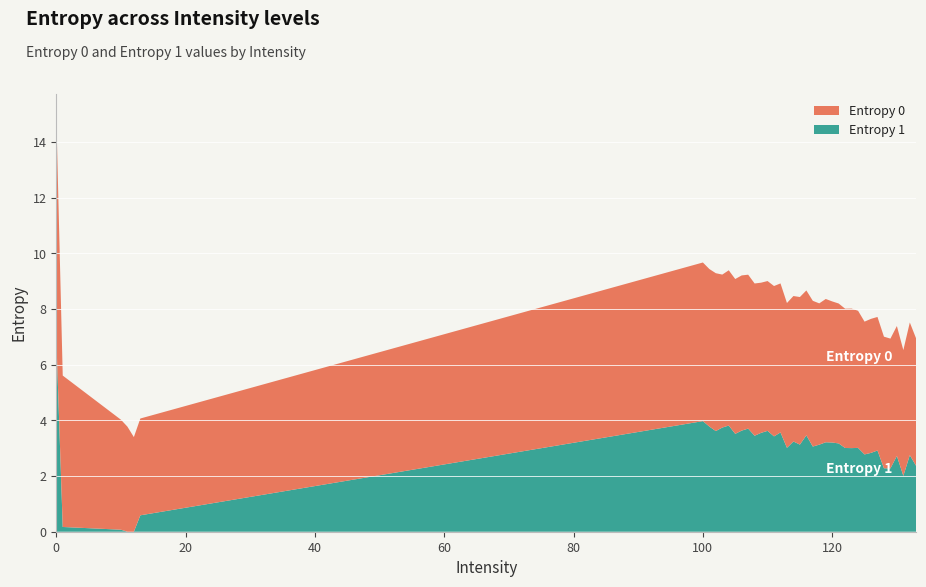

Reading left to right, list all the values displayed in this chart.

Entropy 0: 8.0	5.4	4.0	3.8	3.4	3.5	5.7	5.7	5.7	5.5	5.6	5.6	5.6	5.5	5.5	5.4	5.4	5.4	5.4	5.2	5.2	5.3	5.2	5.2	5.1	5.1	5.1	5.0	5.0	5.0	4.9	4.8	4.8	4.8	4.7	4.7	4.7	4.5	4.8	4.6
Entropy 1: 7.0	0.2	0.1	0.0	0.0	0.6	4.0	3.8	3.6	3.7	3.8	3.5	3.6	3.7	3.4	3.6	3.6	3.4	3.6	3.0	3.2	3.1	3.5	3.1	3.1	3.2	3.2	3.2	3.0	3.0	3.0	2.8	2.8	2.9	2.3	2.3	2.7	2.0	2.7	2.4